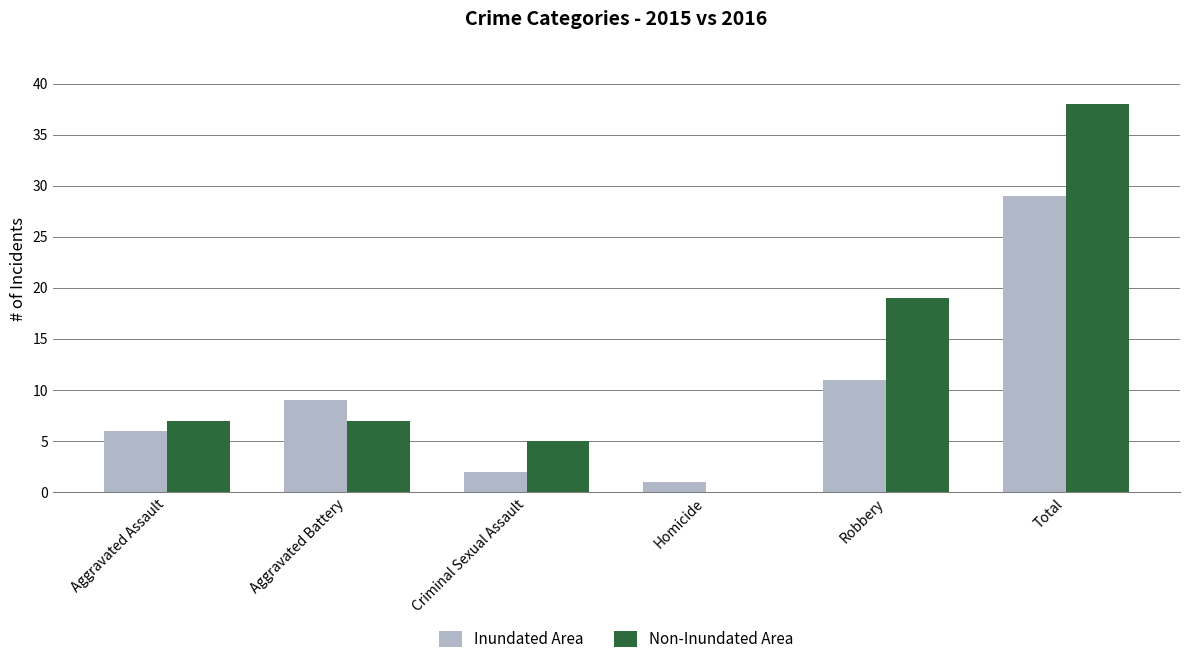

Which series has the largest total across all categories?

Non-Inundated Area